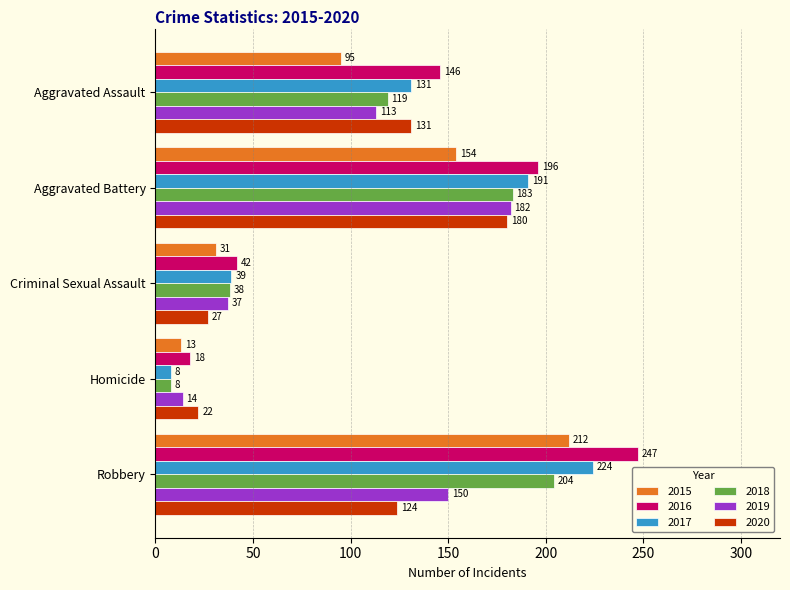

Count the 2016 values in the range 42 to 196.

3